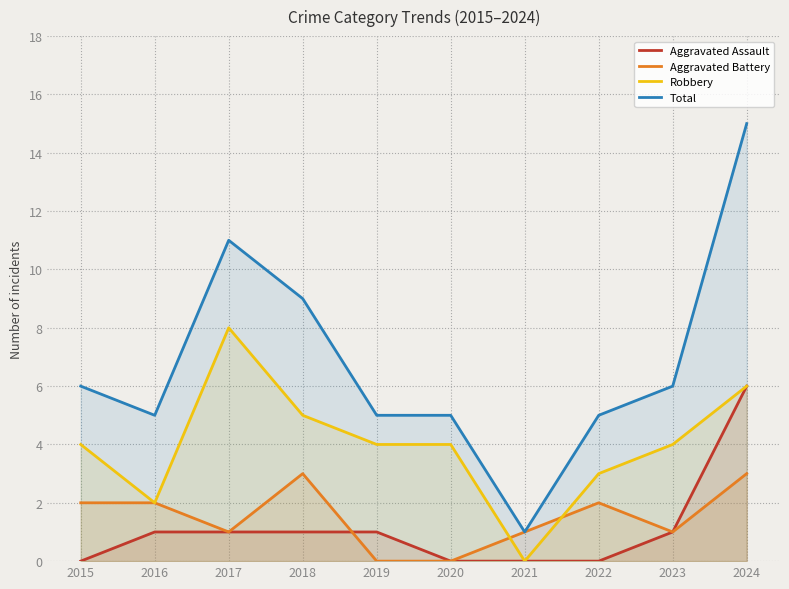

What is the value of the Total point at the 3rd from the left?

11